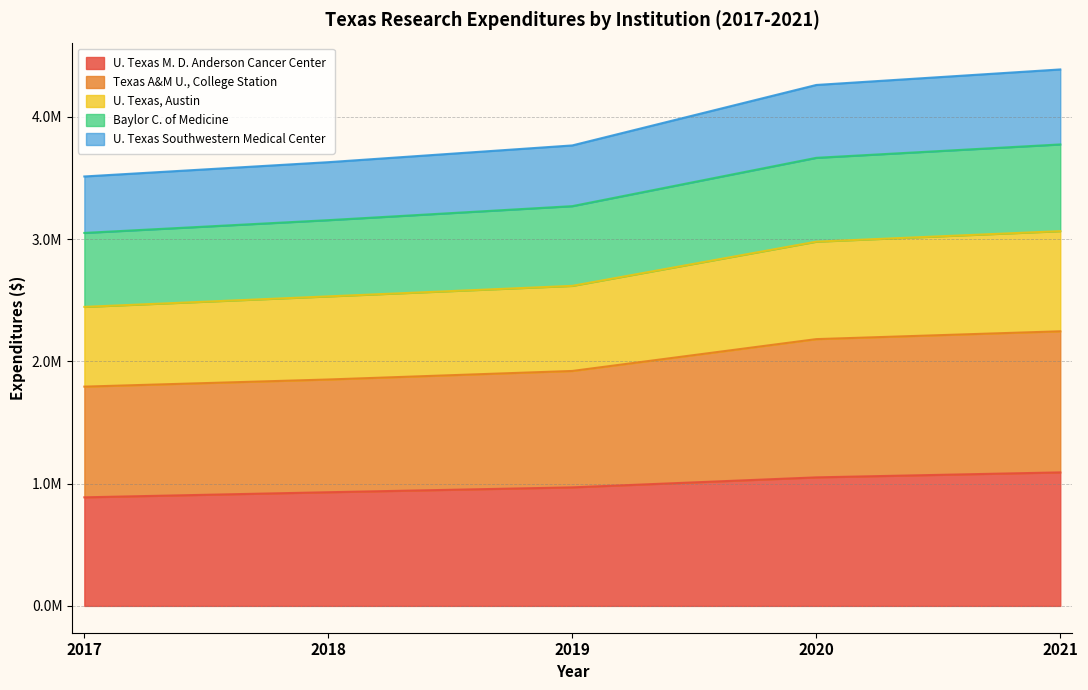

What are all the series names shown in the legend?

U. Texas M. D. Anderson Cancer Center, Texas A&M U., College Station, U. Texas, Austin, Baylor C. of Medicine, U. Texas Southwestern Medical Center